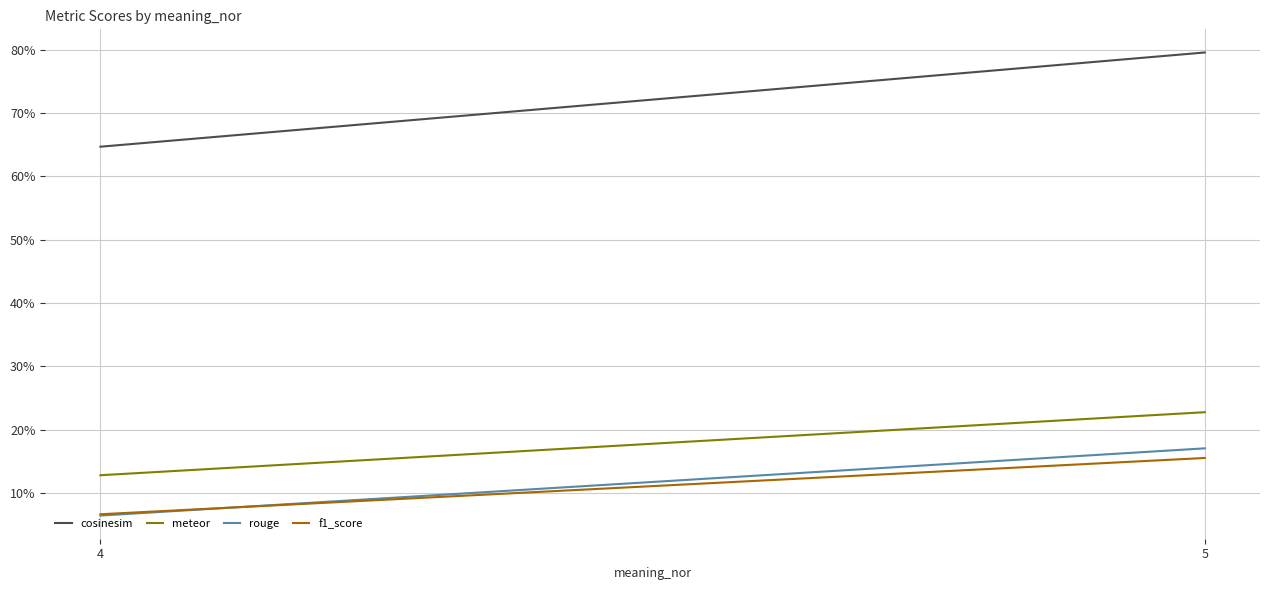

At which label is f1_score closest to 0?

4